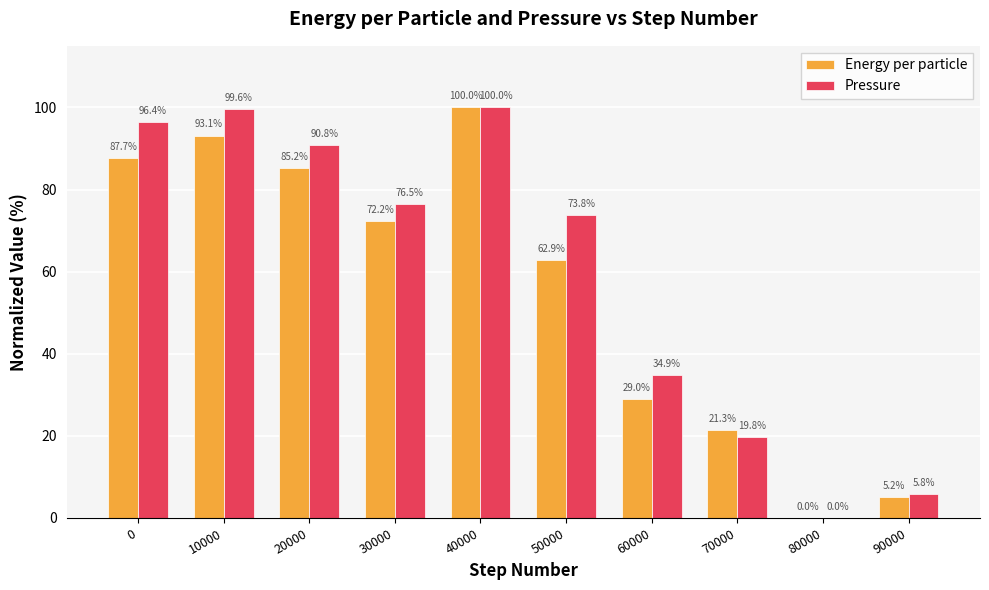

At which category does the chart reach its peak across all series?

40000